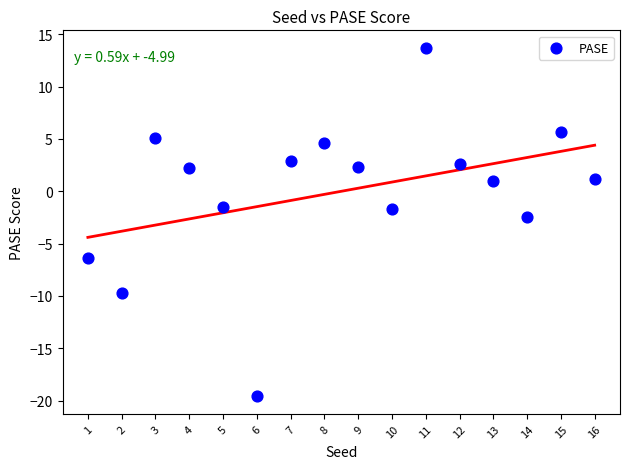

What is the range of Y values (max minus min)?

33.3